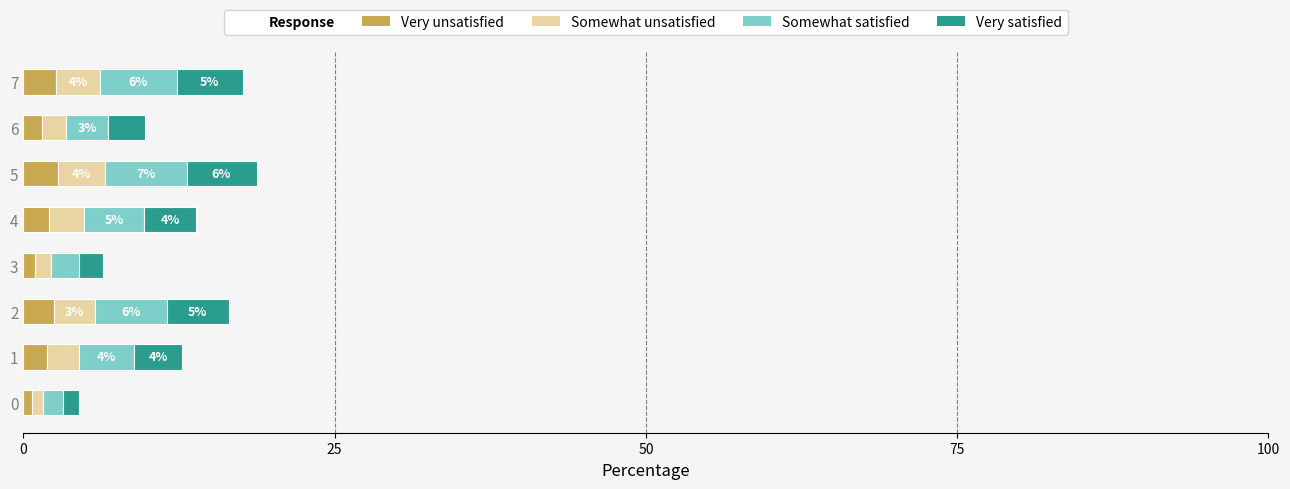

What is the maximum value for Very unsatisfied?

2.8